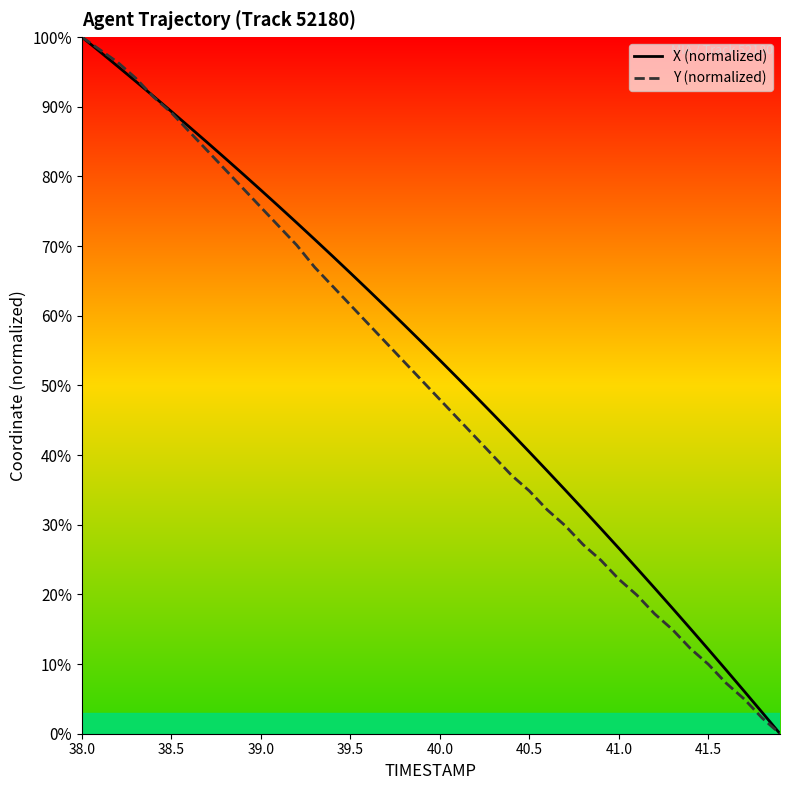

What is the maximum value shown in the chart?

100.0